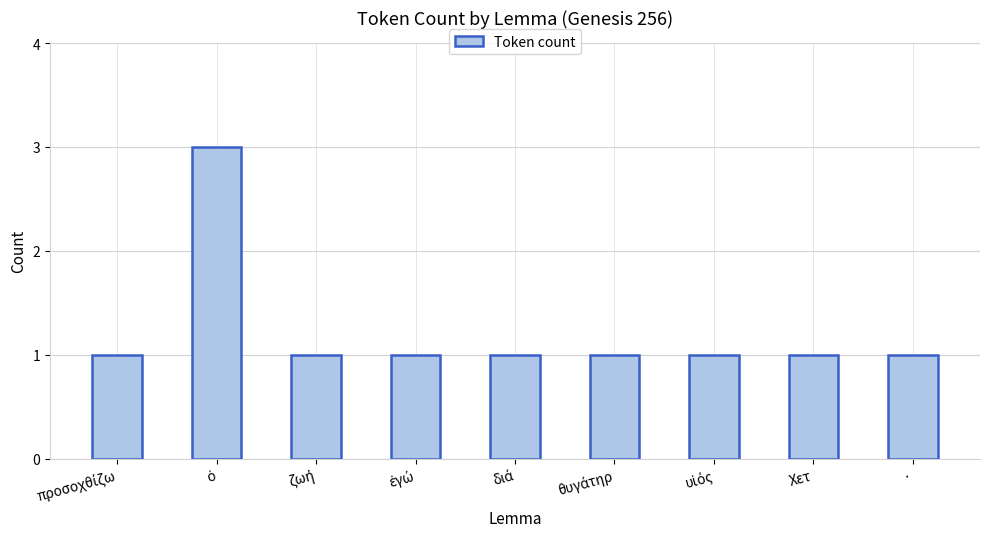

What is the value of the 8th bar from the left?

1